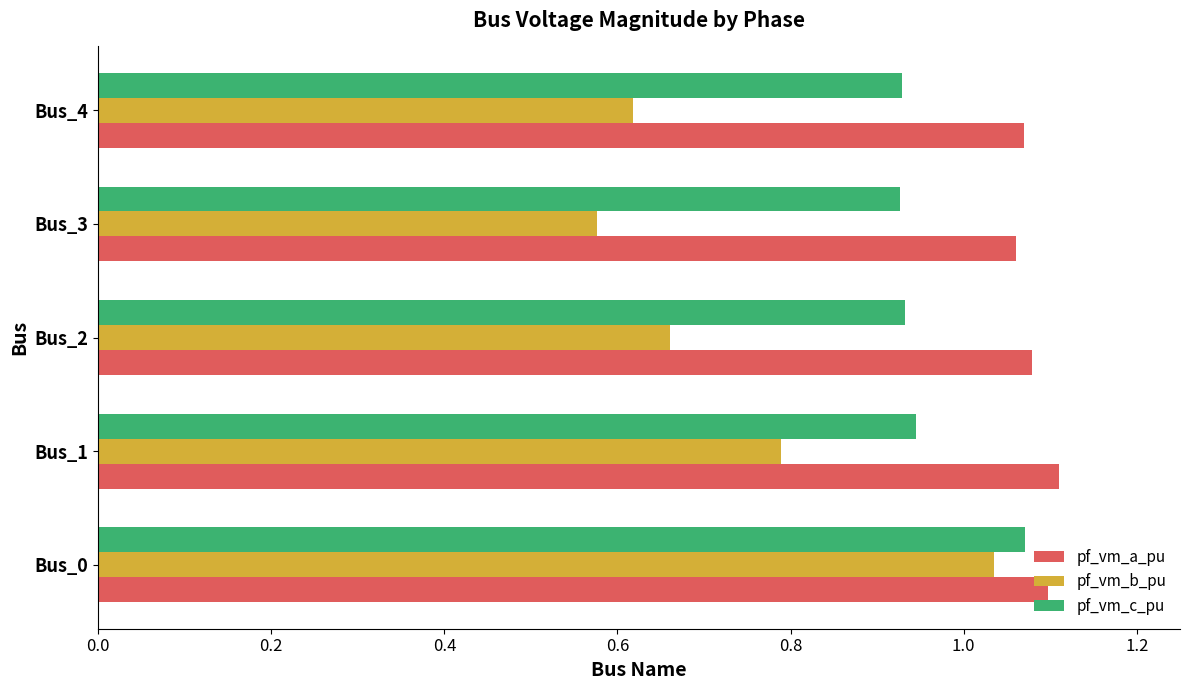

Which category has the lowest value across all series?

Bus_3